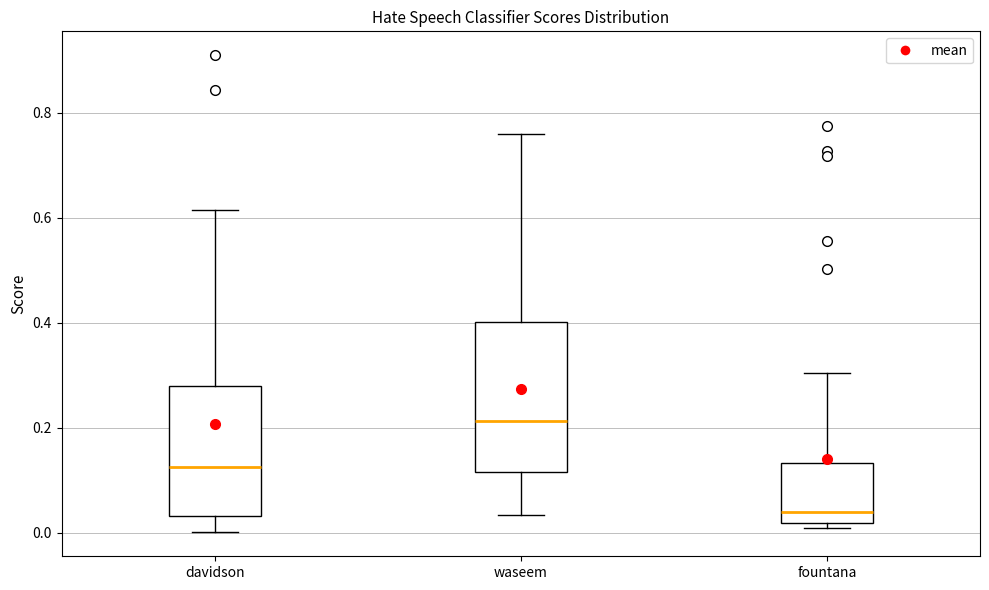

Reading left to right, read every box against the y-axis: the position of its median line, the range the box covers, and the ends of its whiskers. The values are not printed on the chart, so give them approximately, as read against the axis.

davidson: median 0.12, box 0.04 to 0.28, whiskers 0.00 to 0.62
waseem: median 0.22, box 0.12 to 0.40, whiskers 0.04 to 0.76
fountana: median 0.04, box 0.02 to 0.14, whiskers 0.00 to 0.30